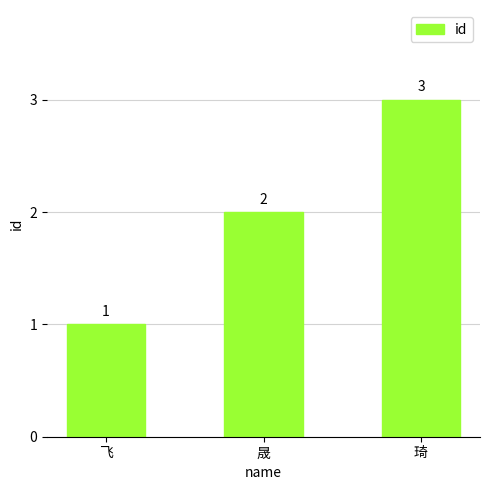

Is it true that the value at 晟 is 3?

False